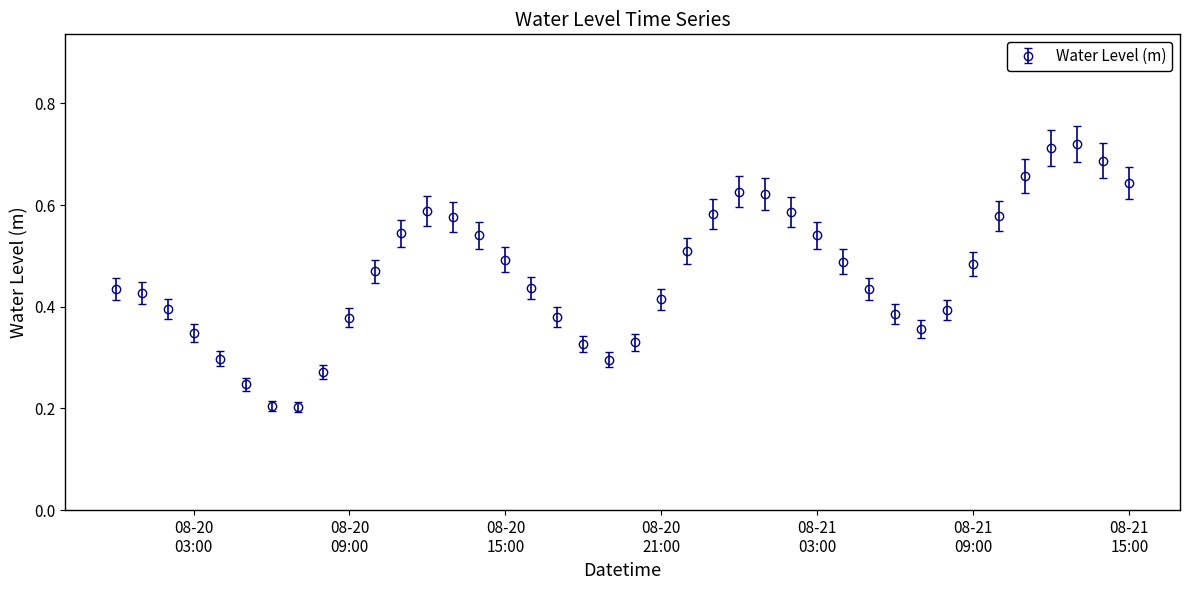

Count the values in the range 0 to 1.

40